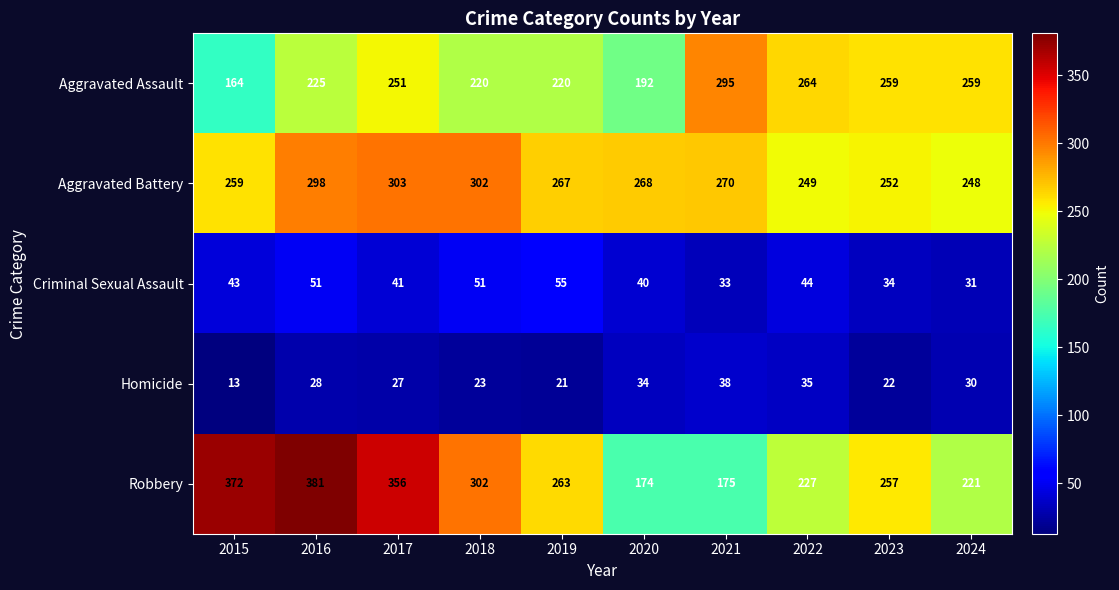

Between 2017 and 2021, which series saw the biggest shift?

Robbery